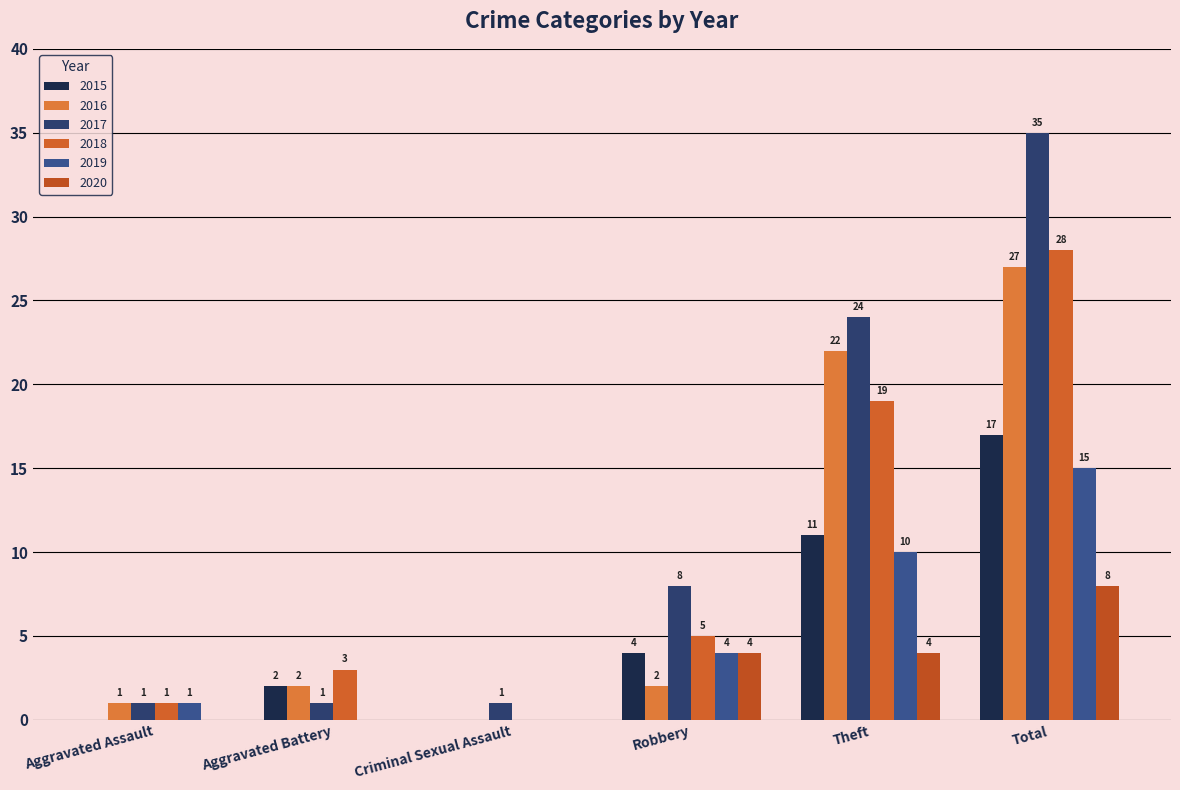

The value of 2017 at Aggravated Assault is 2. True or false?

False